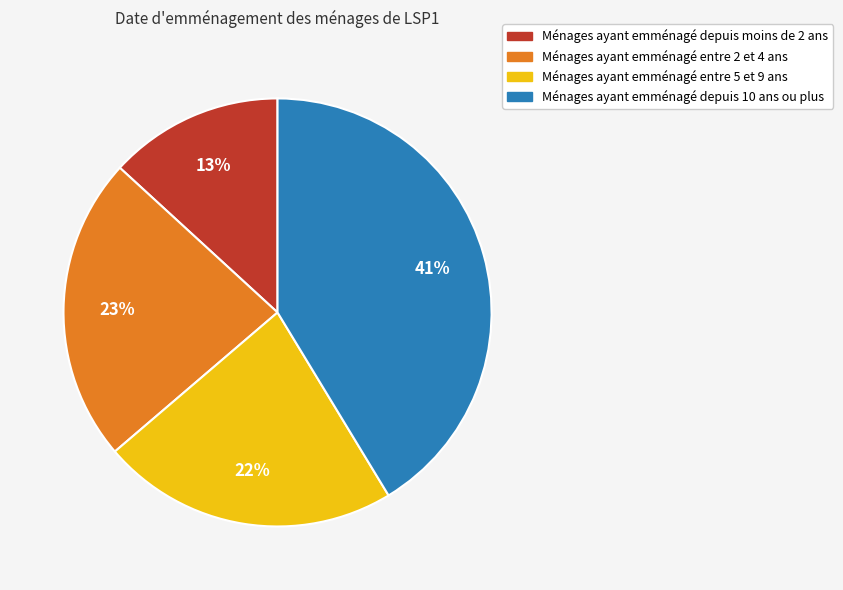

To the nearest percent, what percentage of the pie is Ménages ayant emménagé entre 5 et 9 ans?

22%